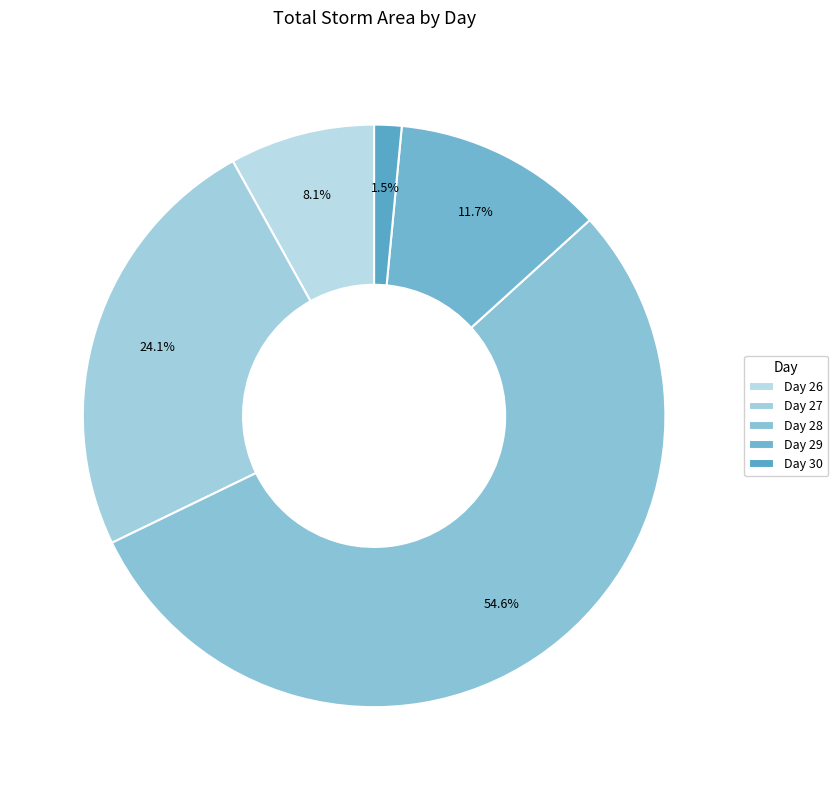

To the nearest percent, what is the average slice percentage?

20%